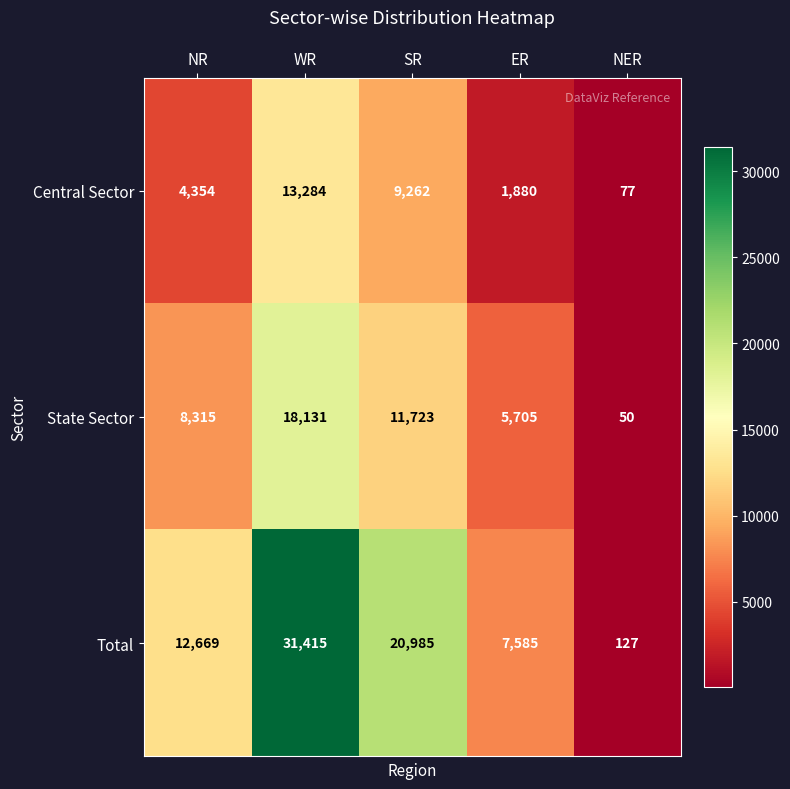

What is the greatest value displayed?

31415